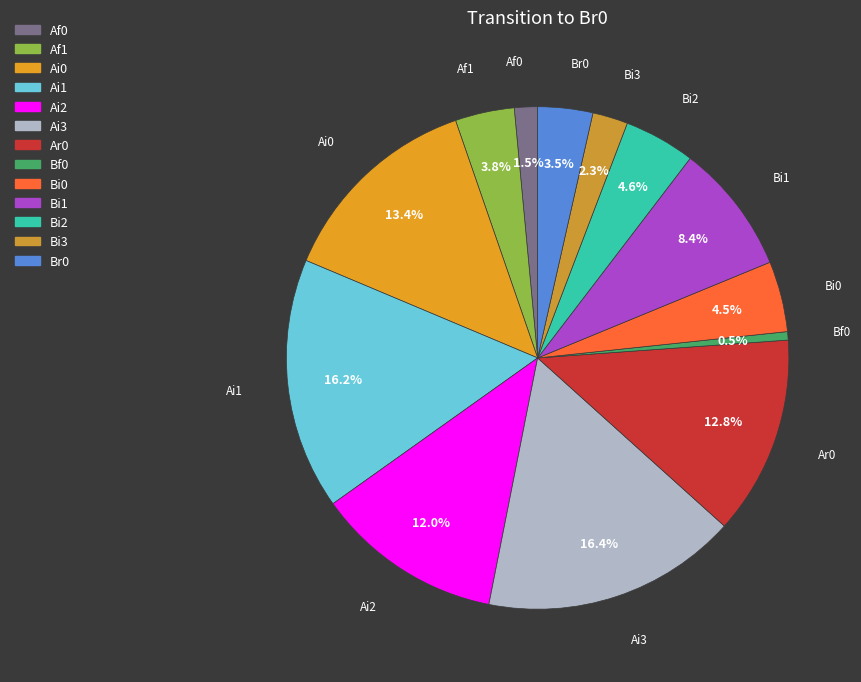

Which slice is the smallest?

Bf0